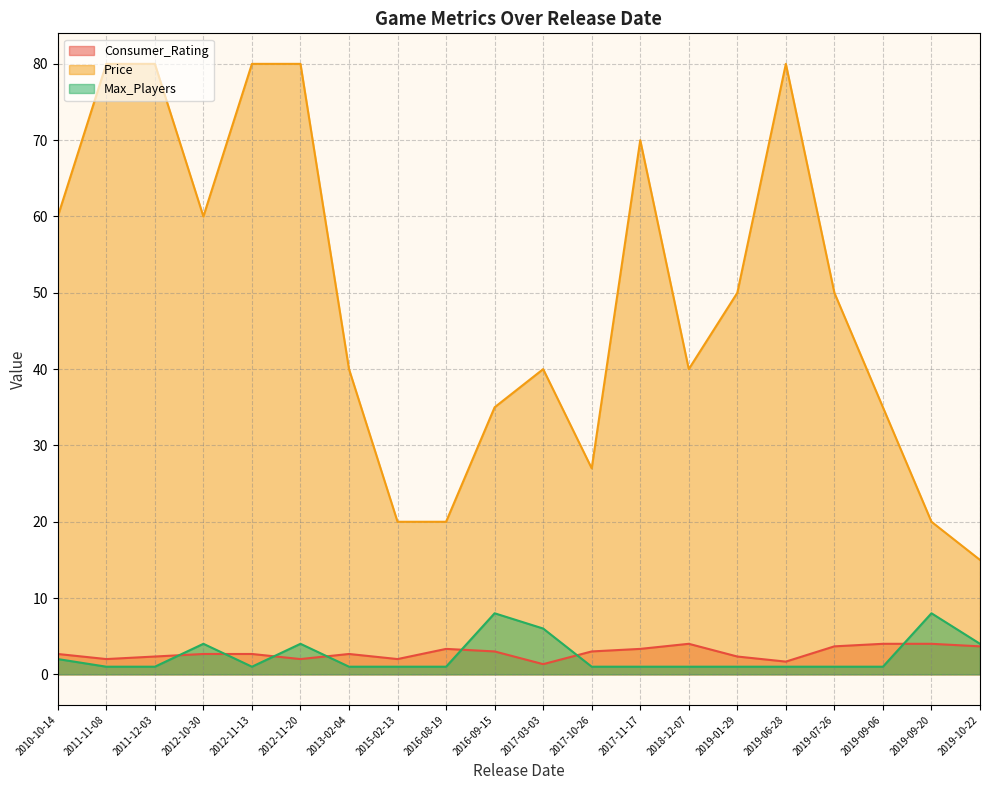

Read the Consumer_Rating value at 2019-09-06.

4.0